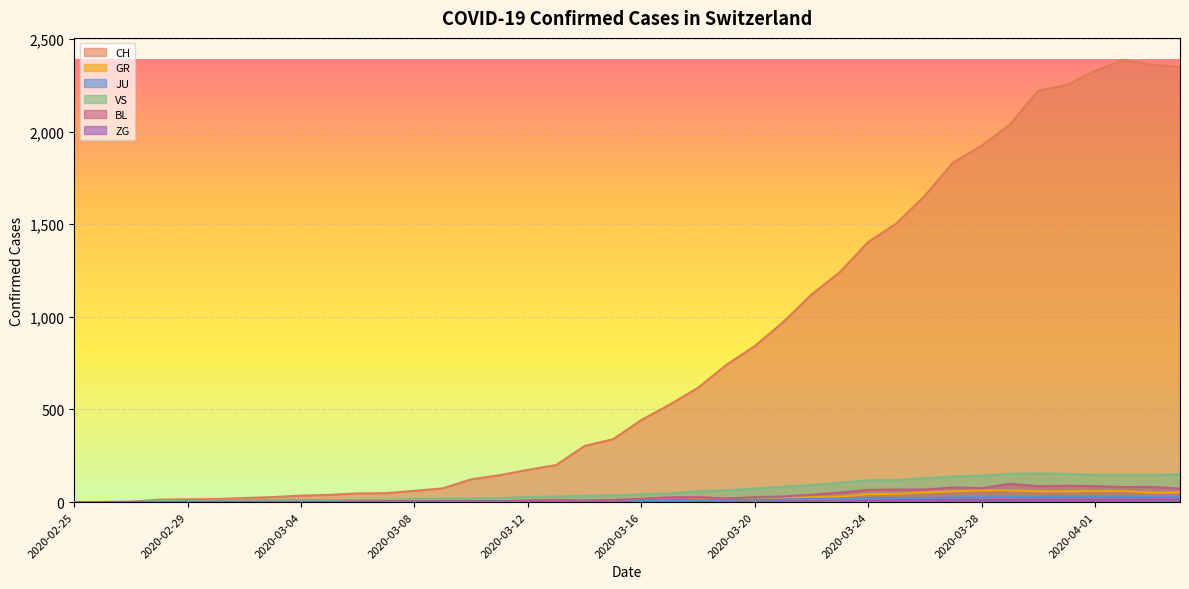

How many categories are shown in the chart?

40